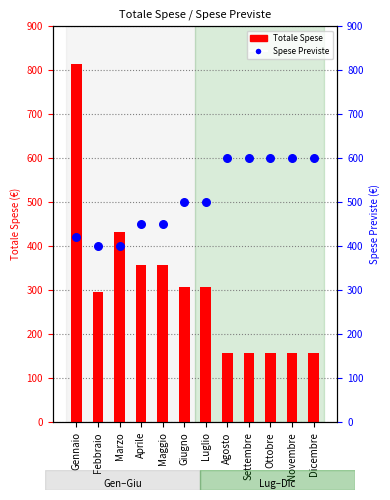

What is the total value across all series at Maggio?

807.2